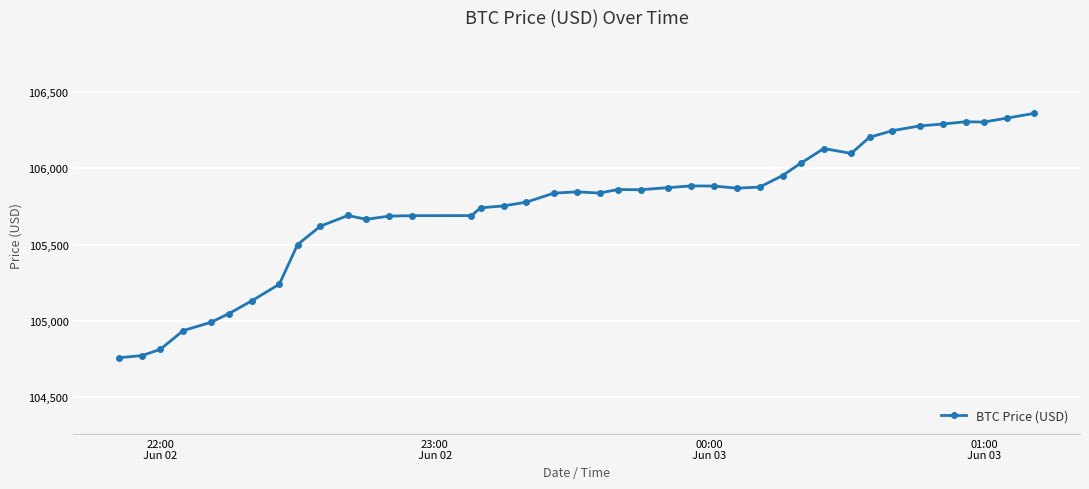

What is the difference between the maximum and minimum values?

1601.4